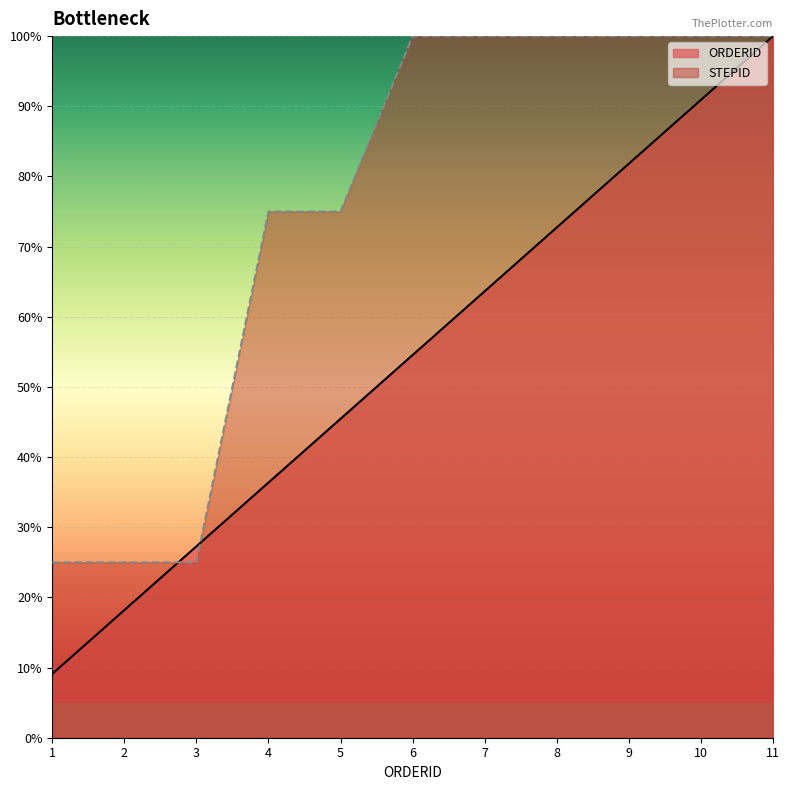

Between which two adjacent categories do STEPID and ORDERID first intersect?

2 and 3